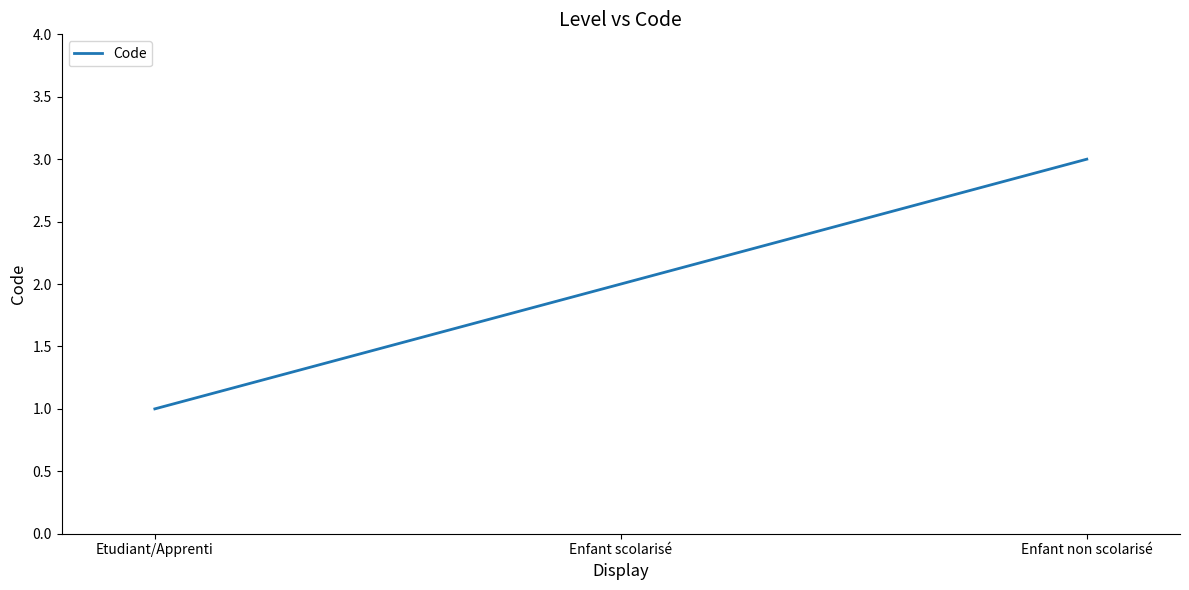

The value at Enfant scolarisé is 3. True or false?

False